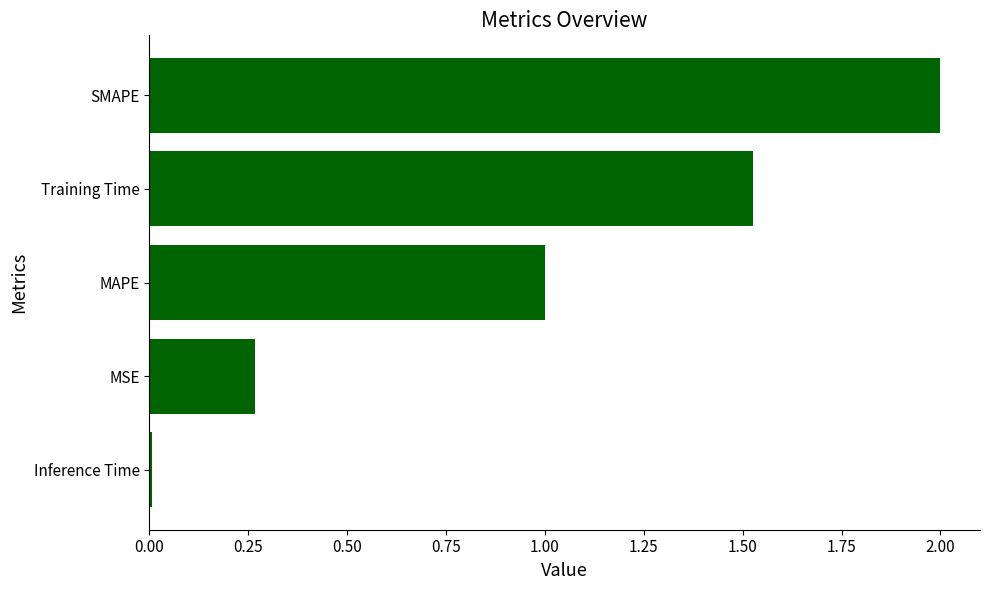

What is the ratio of the value at SMAPE to the value at MAPE?

2.0